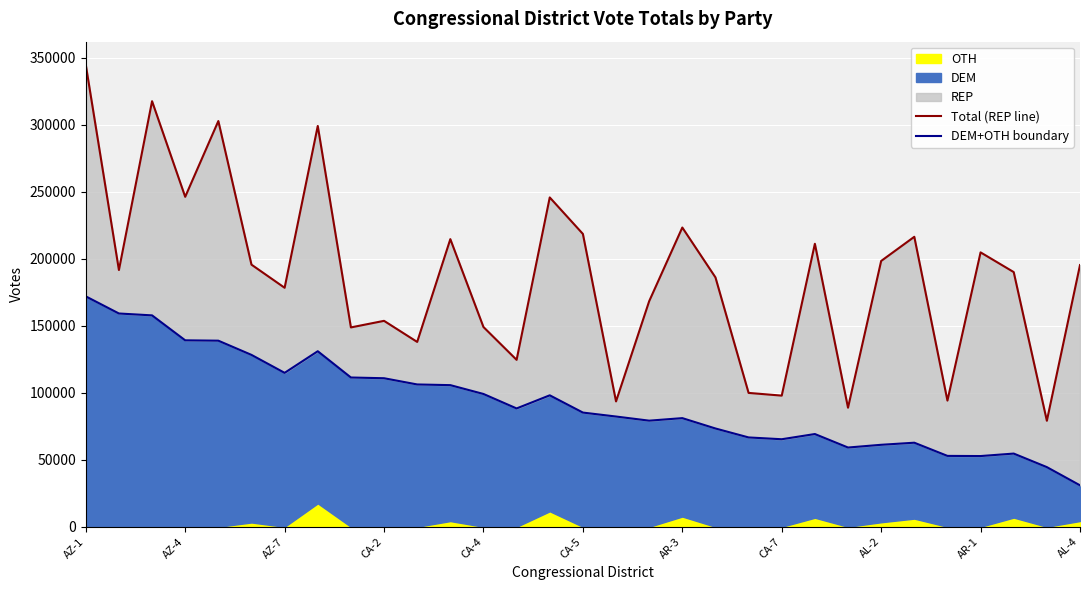

How many lines are shown in the chart?

2